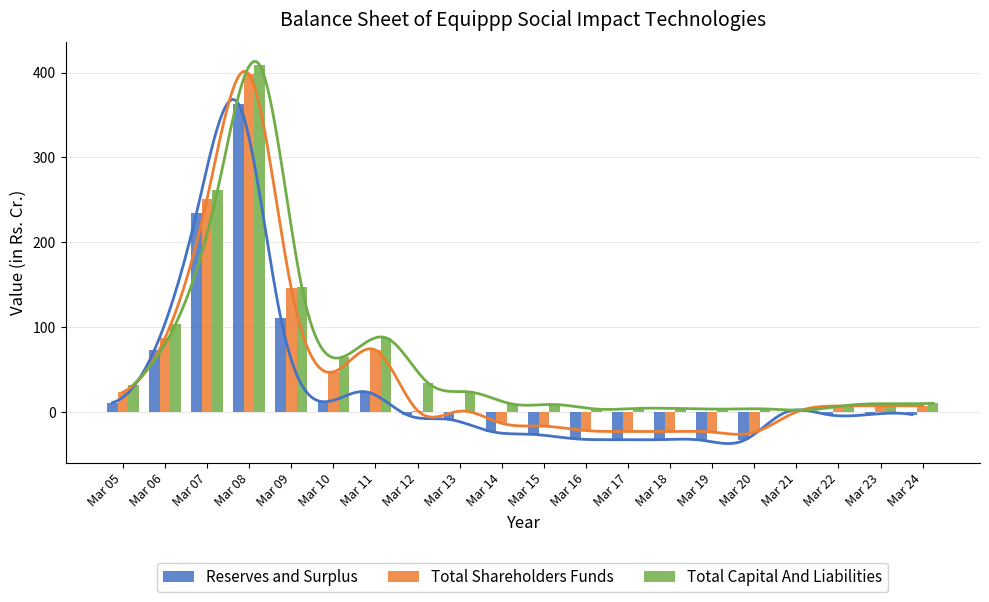

List the labels in order of Total Capital And Liabilities value, largest first.

Mar 08, Mar 07, Mar 09, Mar 06, Mar 11, Mar 10, Mar 12, Mar 05, Mar 13, Mar 24, Mar 23, Mar 14, Mar 15, Mar 22, Mar 17, Mar 18, Mar 20, Mar 16, Mar 19, Mar 21